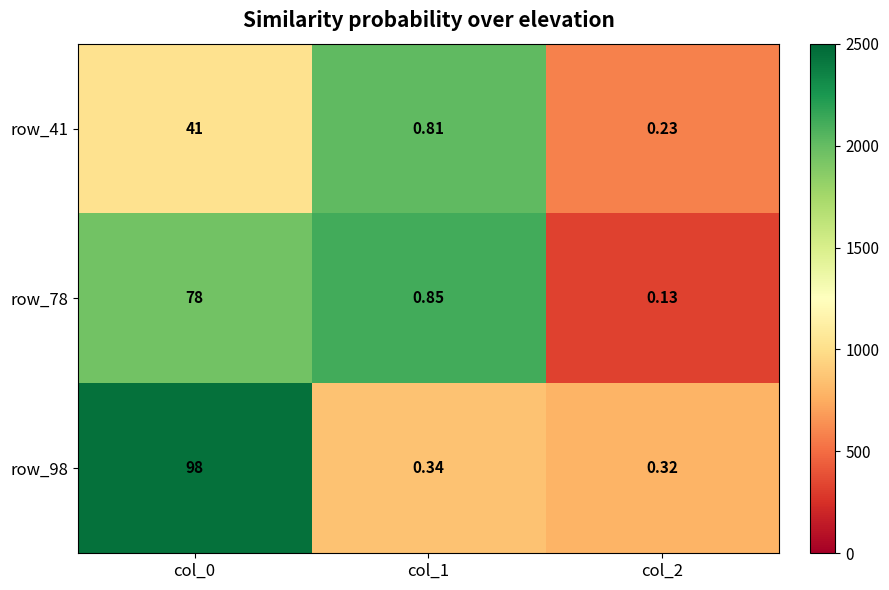

Is the value of row_98 at col_1 greater than the value of row_78 at col_0?

No